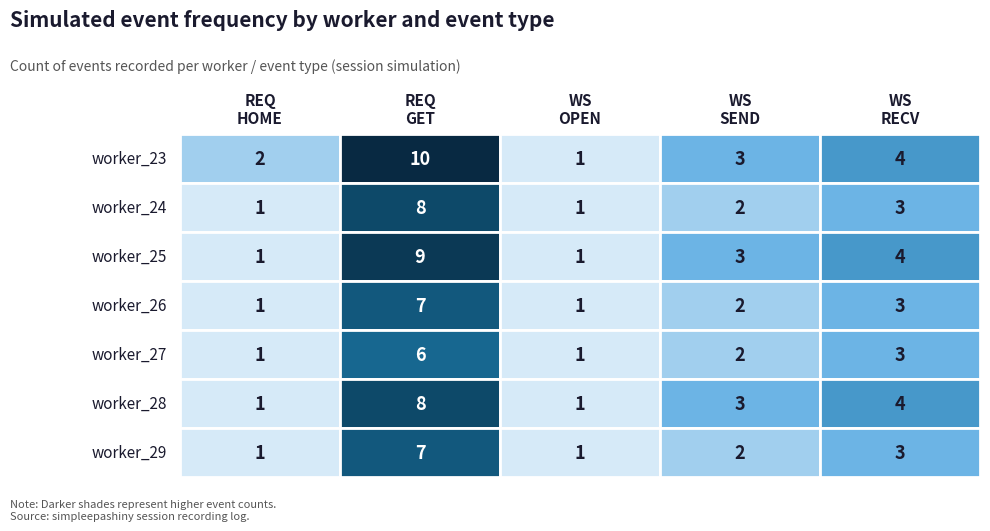

Is it true that REQ_GET equals 2 at worker_24?

False